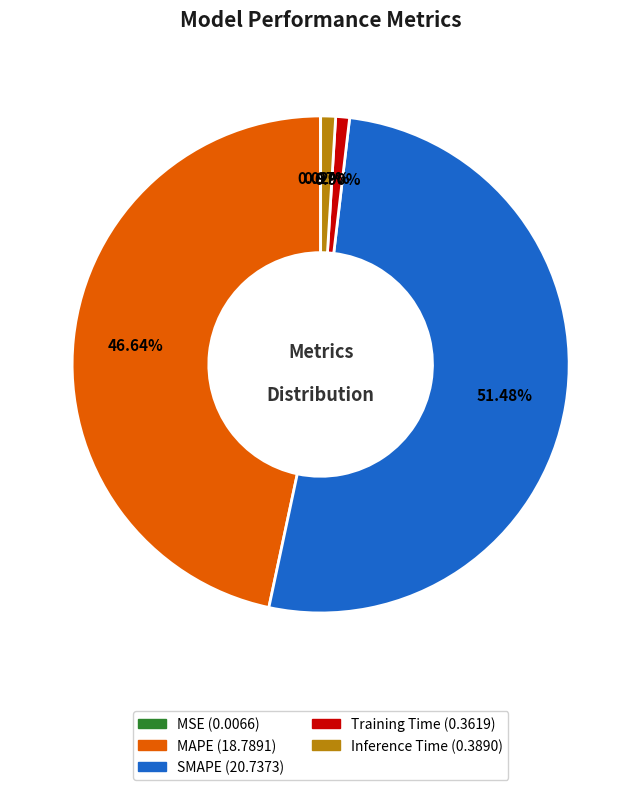

The Training Time slice represents 1% of the pie. True or false?

True